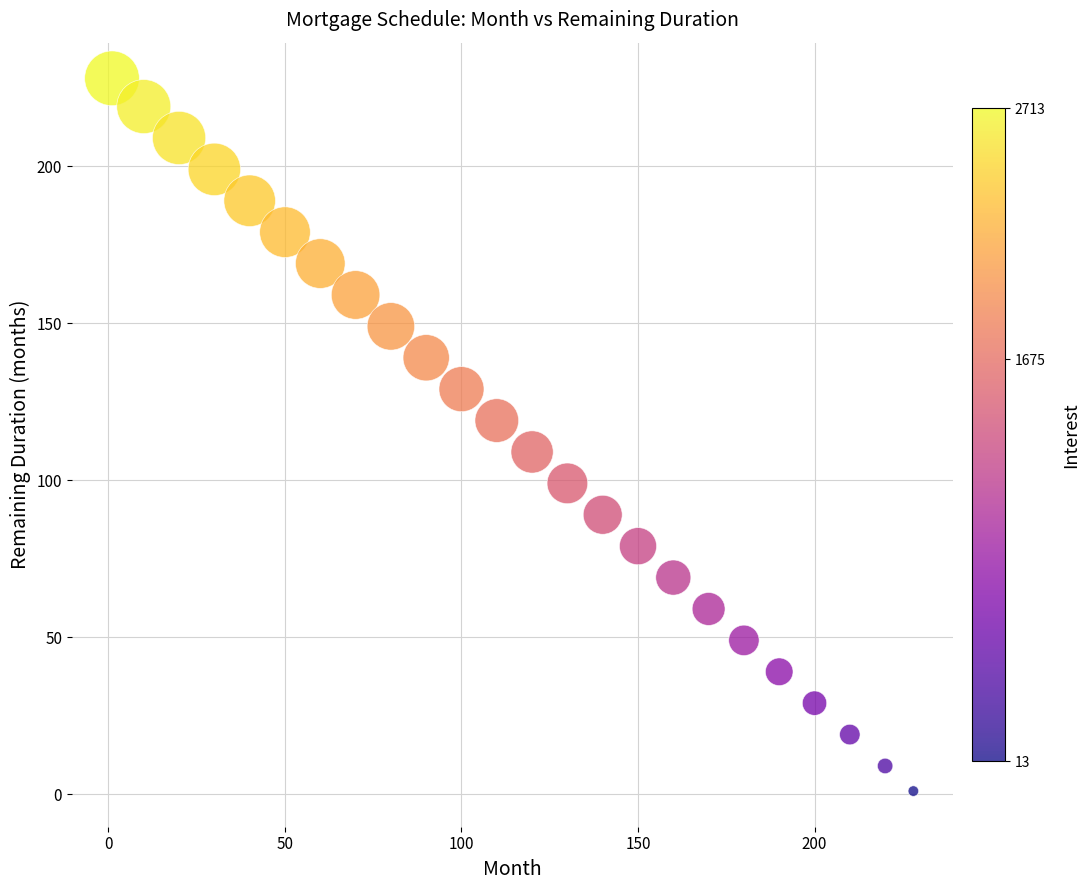

What is the range of Y values (max minus min)?

227